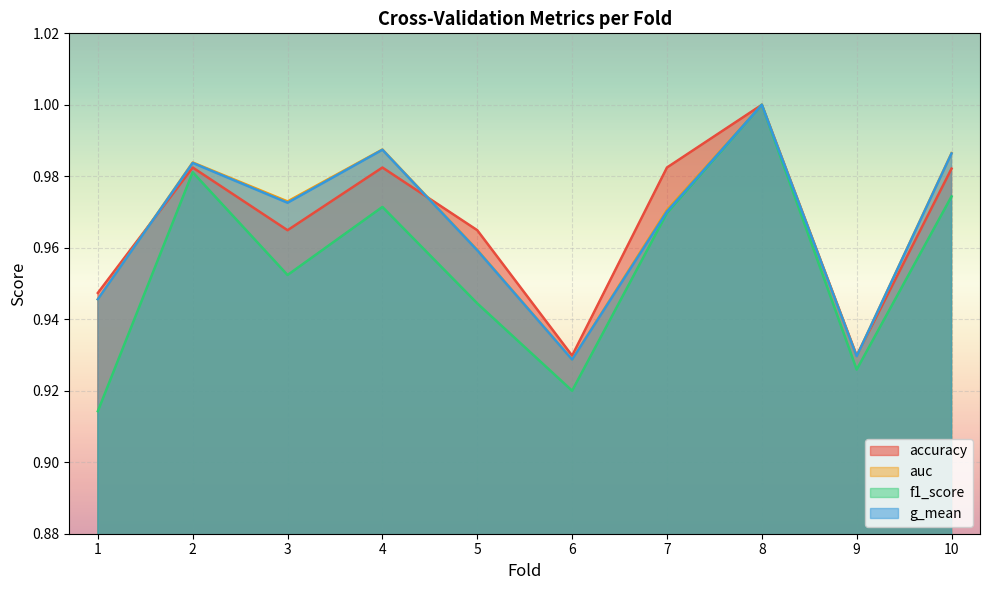

Rank the categories by f1_score value from highest to lowest.

8, 2, 10, 4, 7, 3, 5, 9, 6, 1